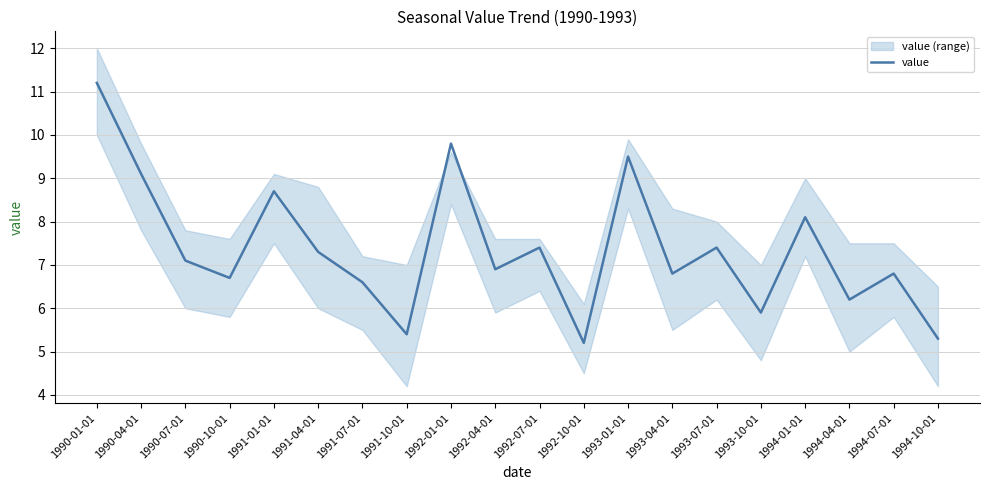

What is the highest value of the value series?

11.2